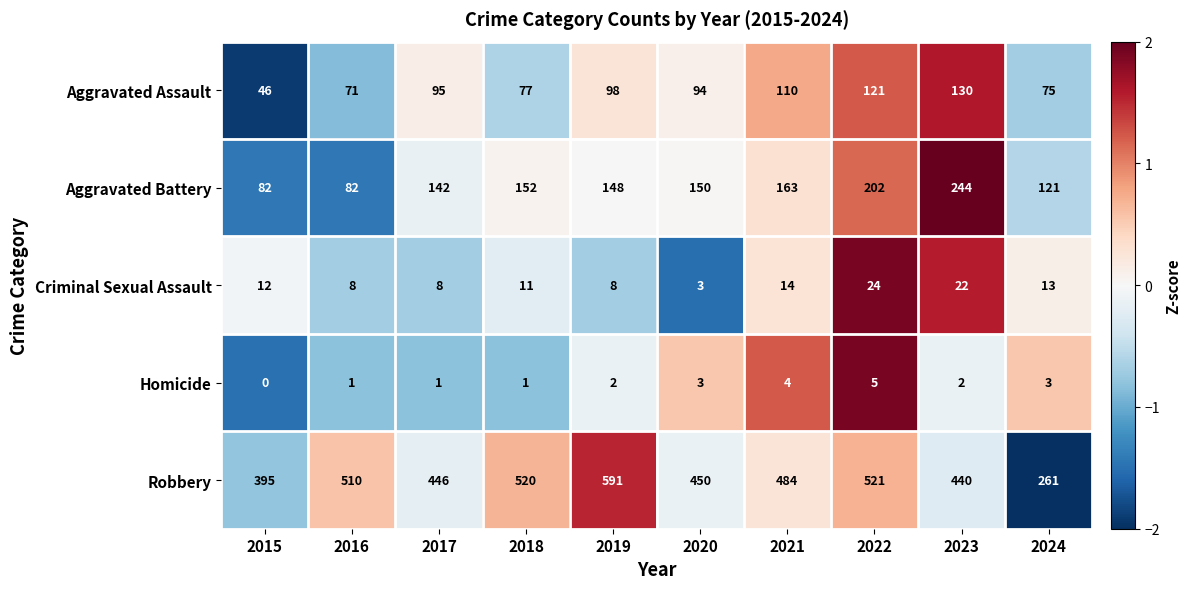

How many data points in Homicide are less than 2?

4